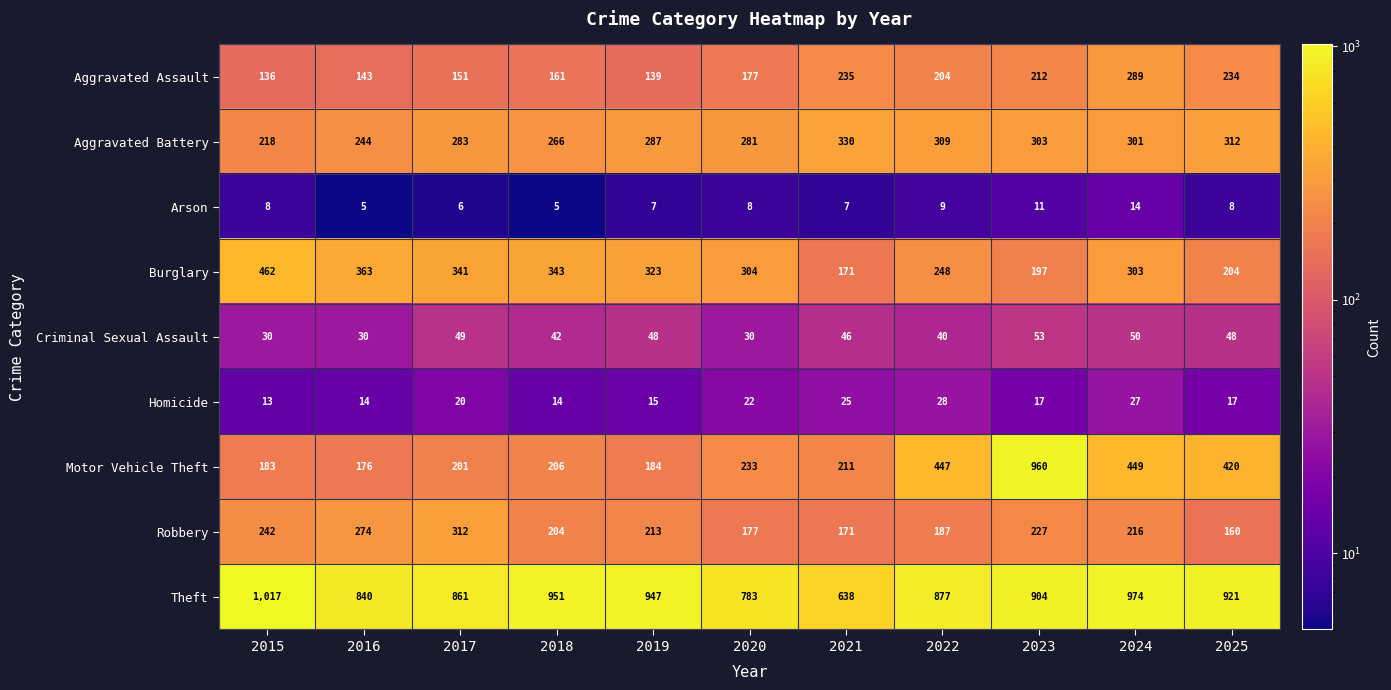

Read the Robbery value at 2016, to the nearest 50.

250